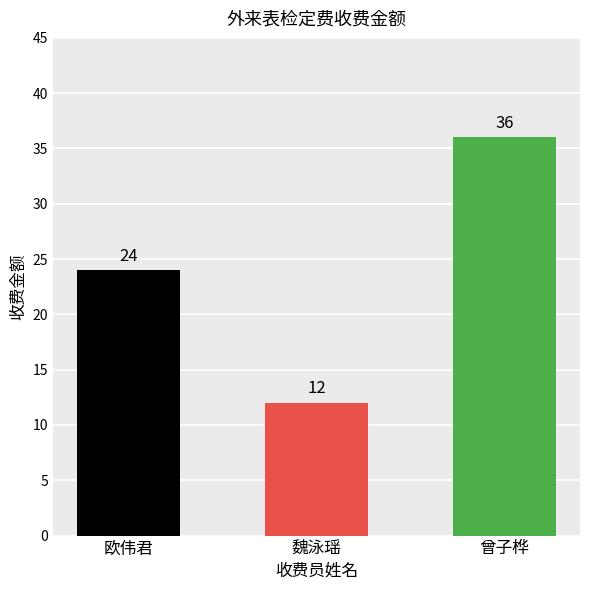

True or false: the data shows 24 at 欧伟君.

True